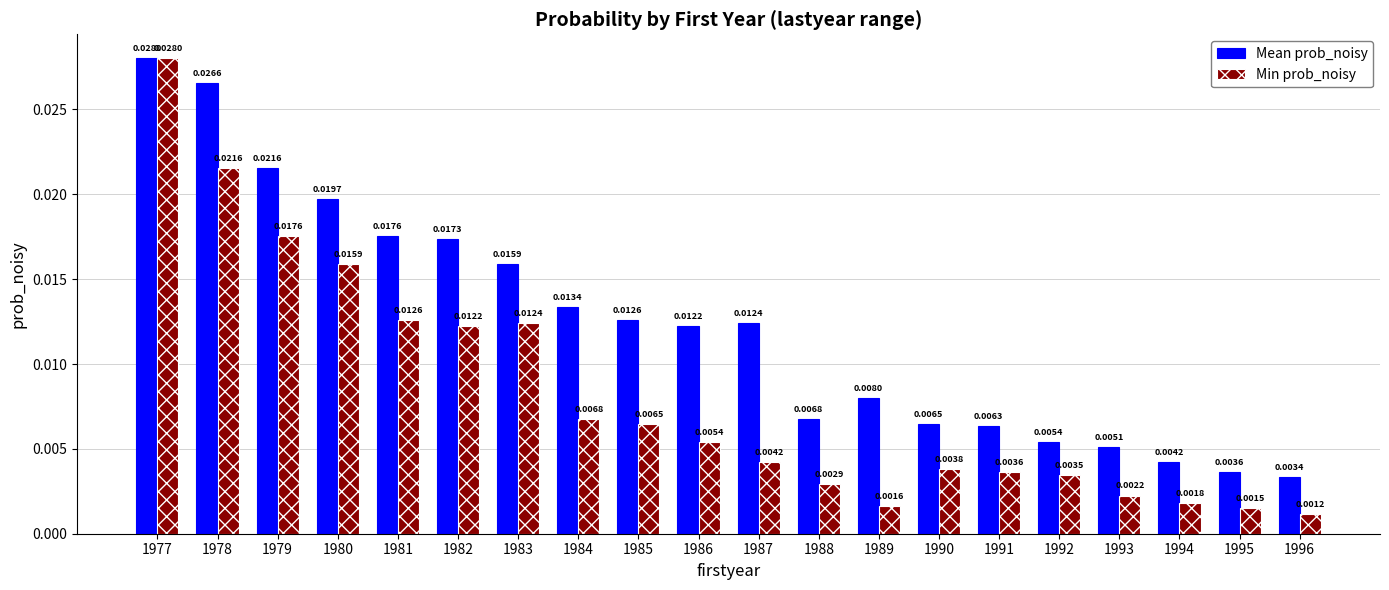

How many bars are there in each group?

2